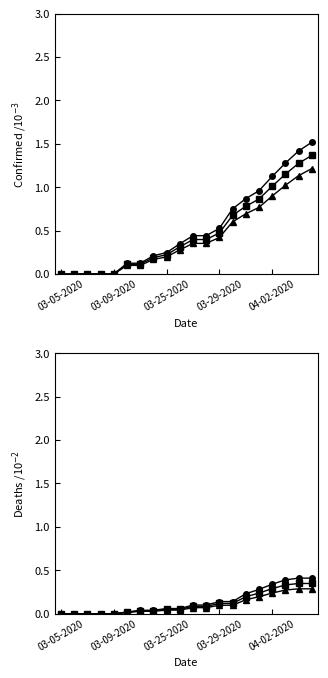

What is the value of the Deaths x0.7 point at the 16th from the left?

0.2